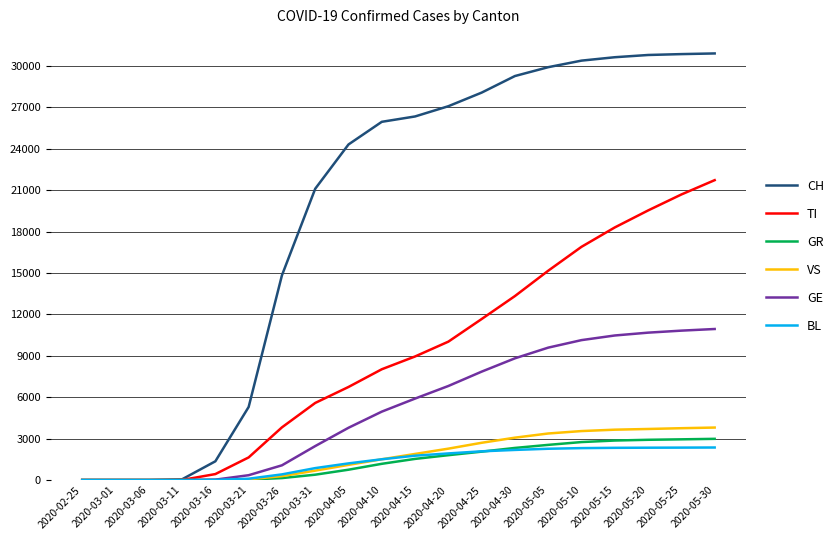

The value of BL at 2020-04-05 is 1208. True or false?

True